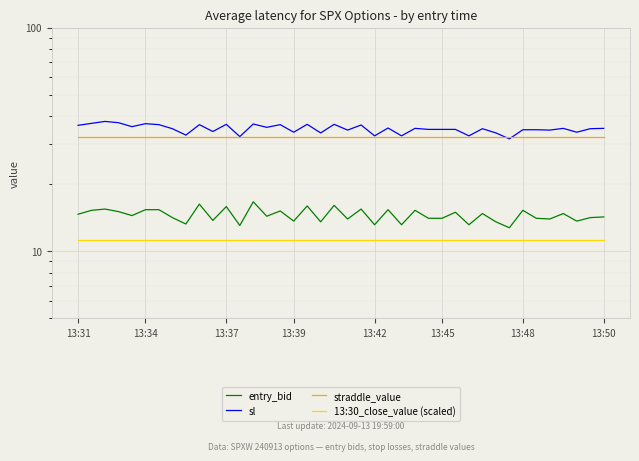

True or false: sl and 13:30_close_value (scaled) cross at least once.

False